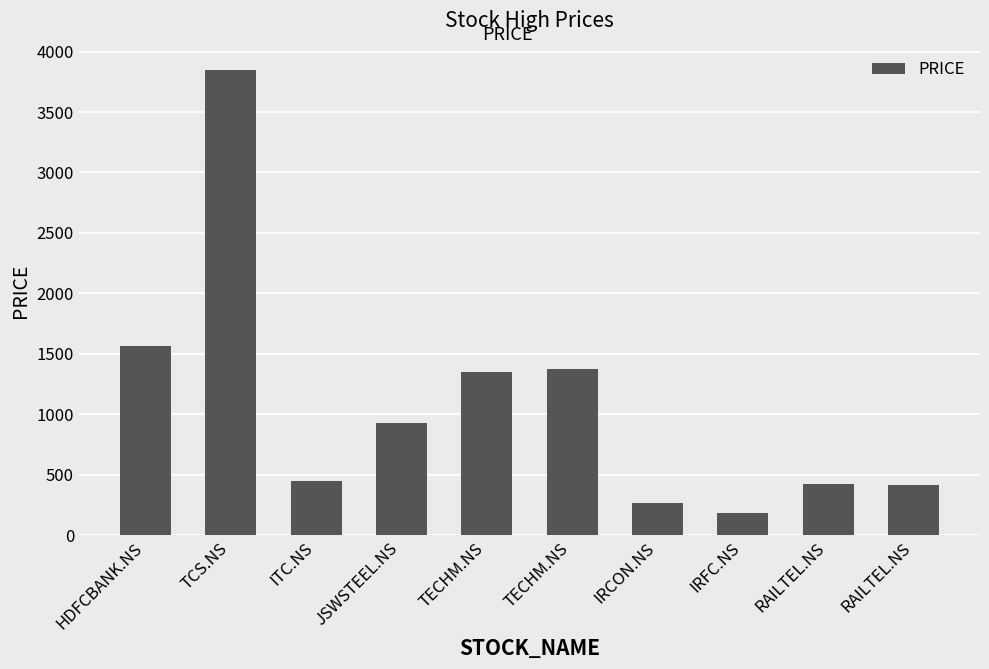

How many series are shown in this chart?

1